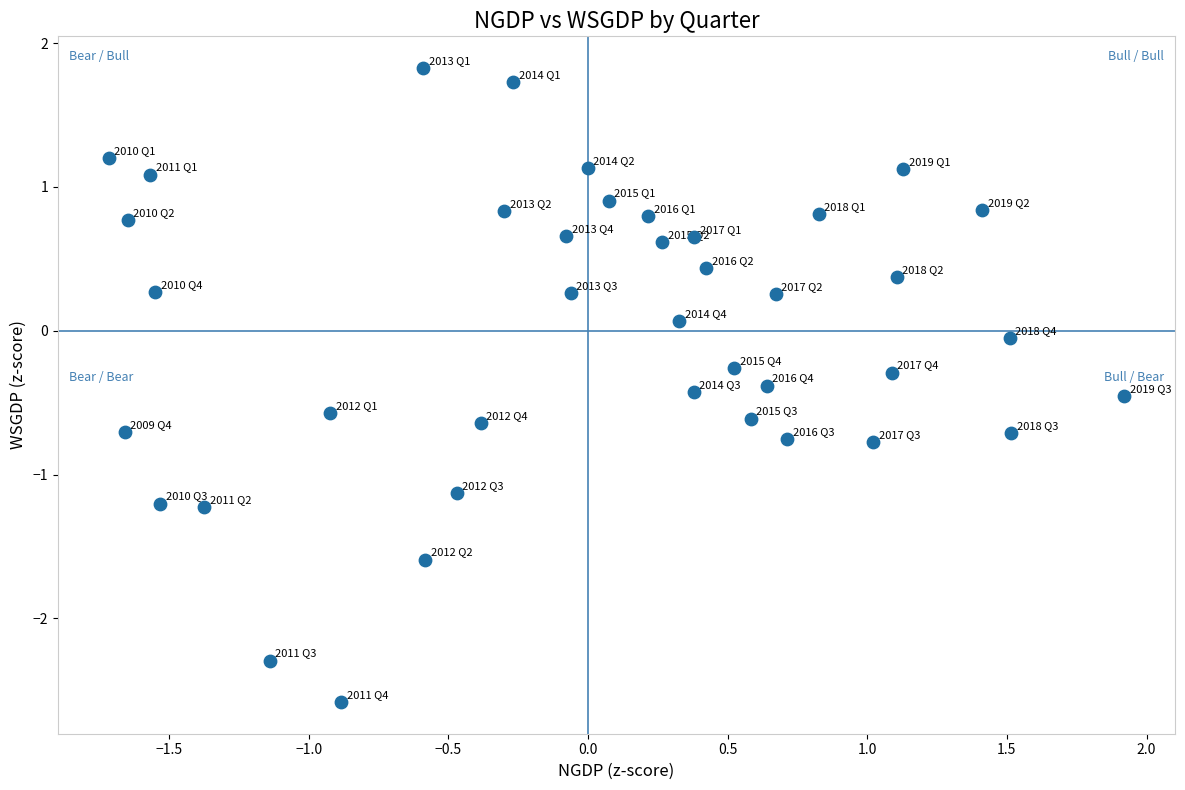

What is the range of X values (max minus min)?

3.6